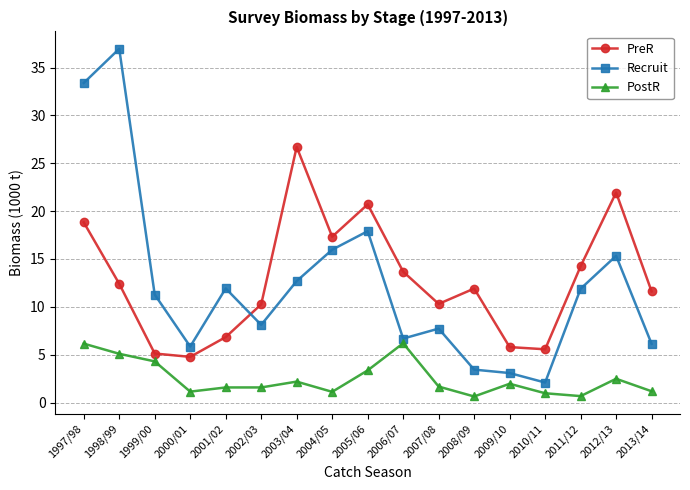

What position from the right is 2010/11?

4